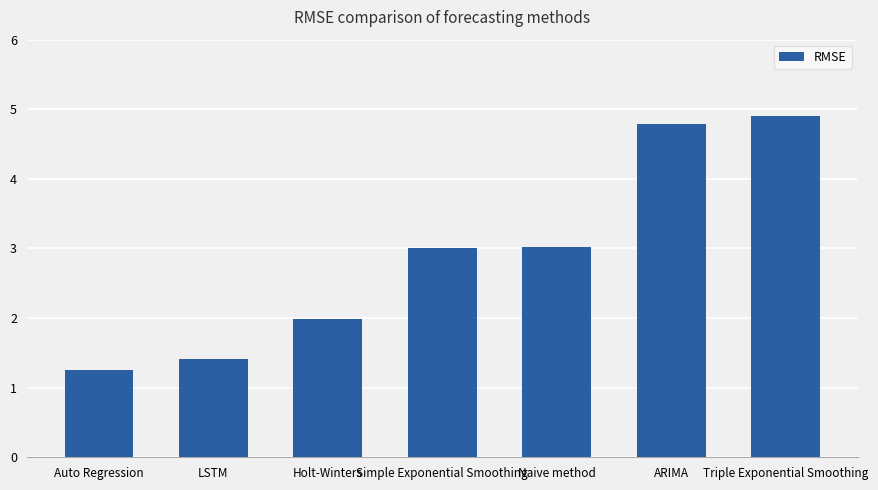

True or false: the data shows 1.5 at Simple Exponential Smoothing.

False